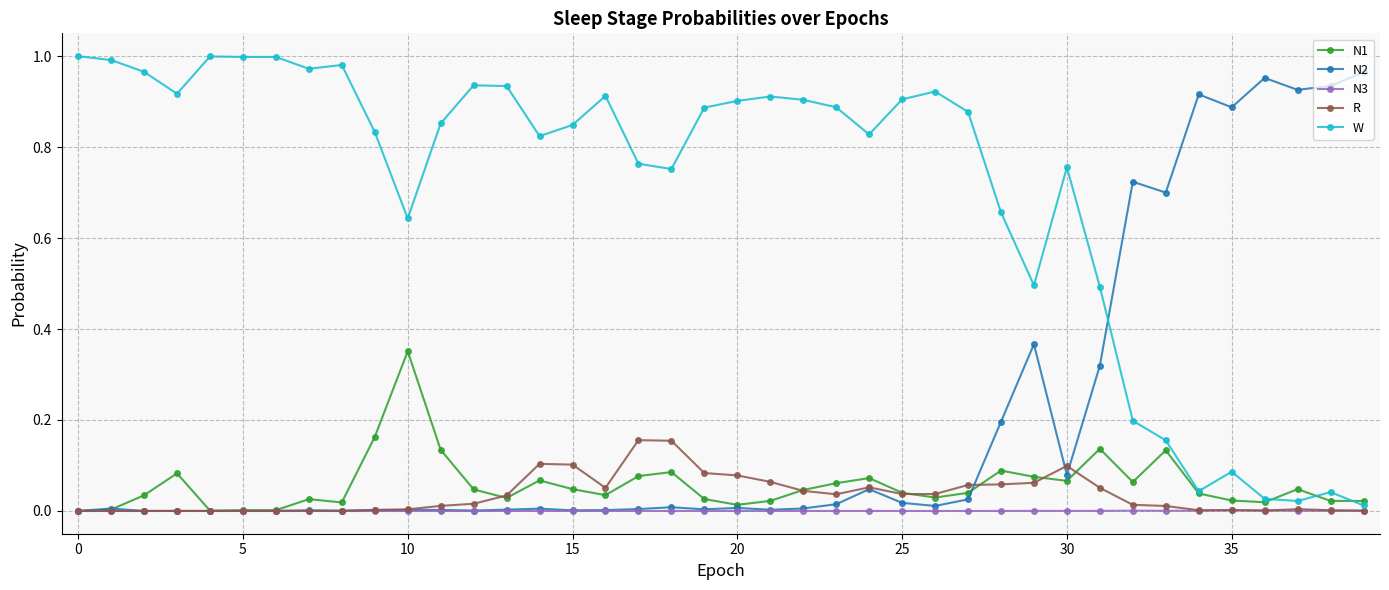

Count the number of categories in the chart.

40